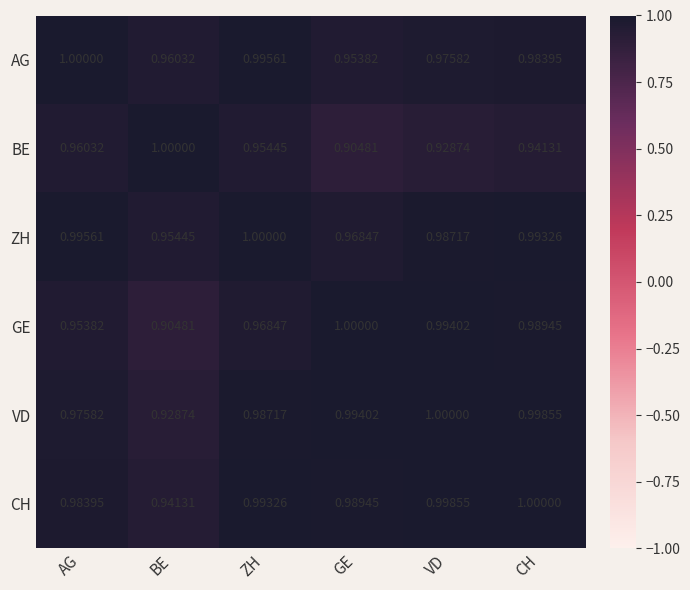

Is the value of GE at VD greater than the value of AG at VD?

Yes